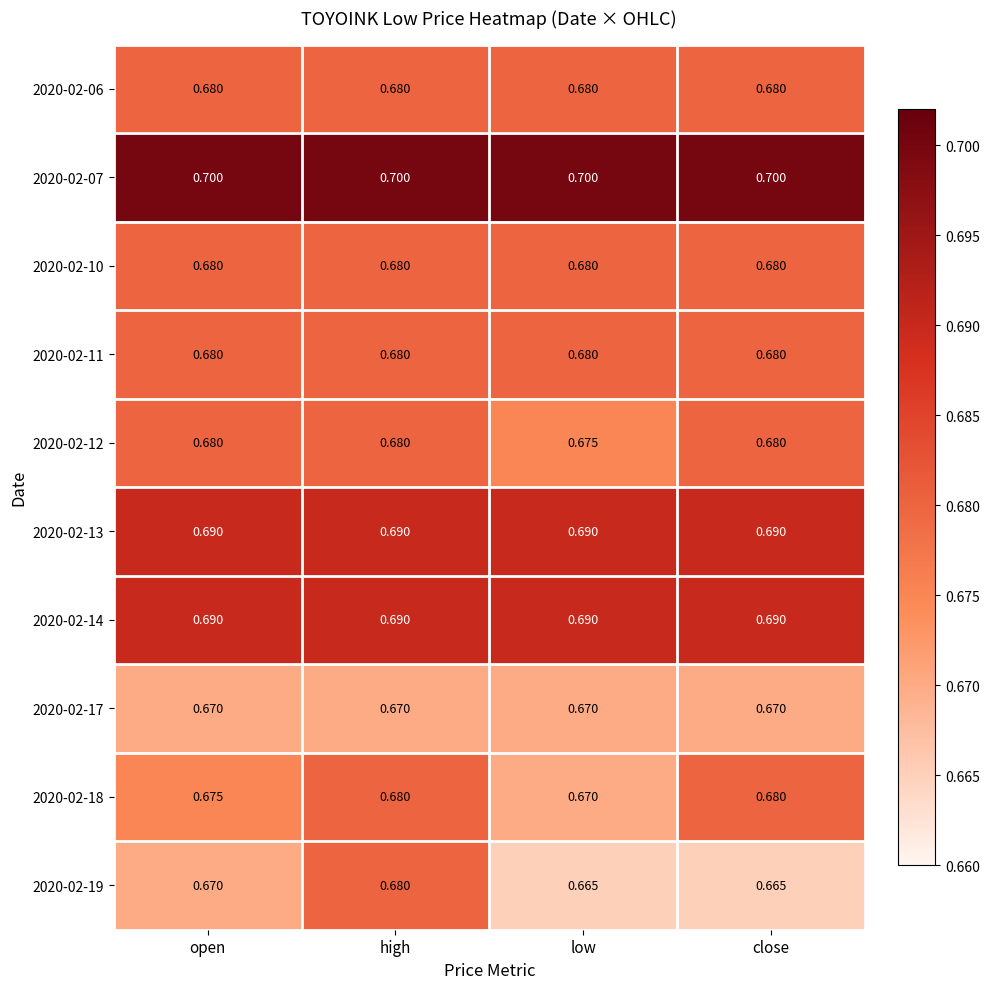

Which category has the highest value in the 2020-02-19 series?

high